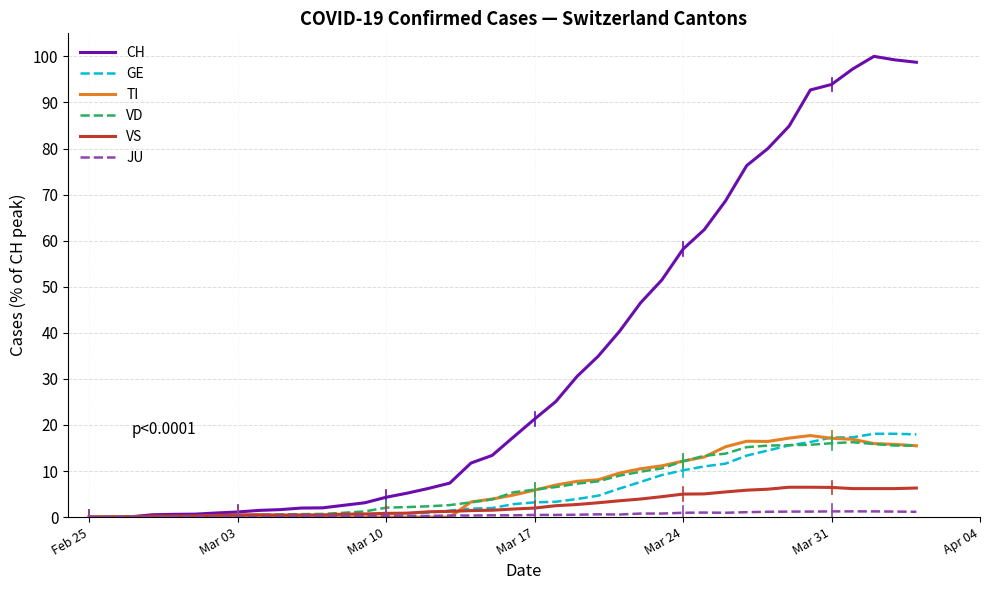

Does the chart have visible grid lines?

Yes